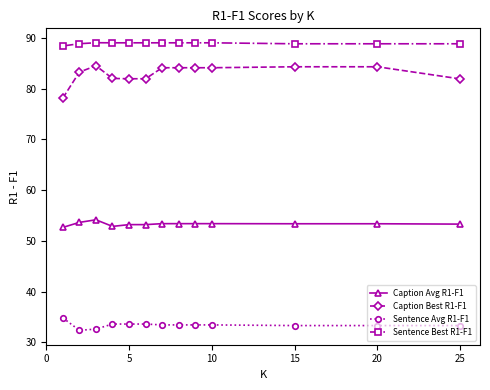

True or false: Caption Best R1-F1 and Caption Avg R1-F1 cross at least once.

False